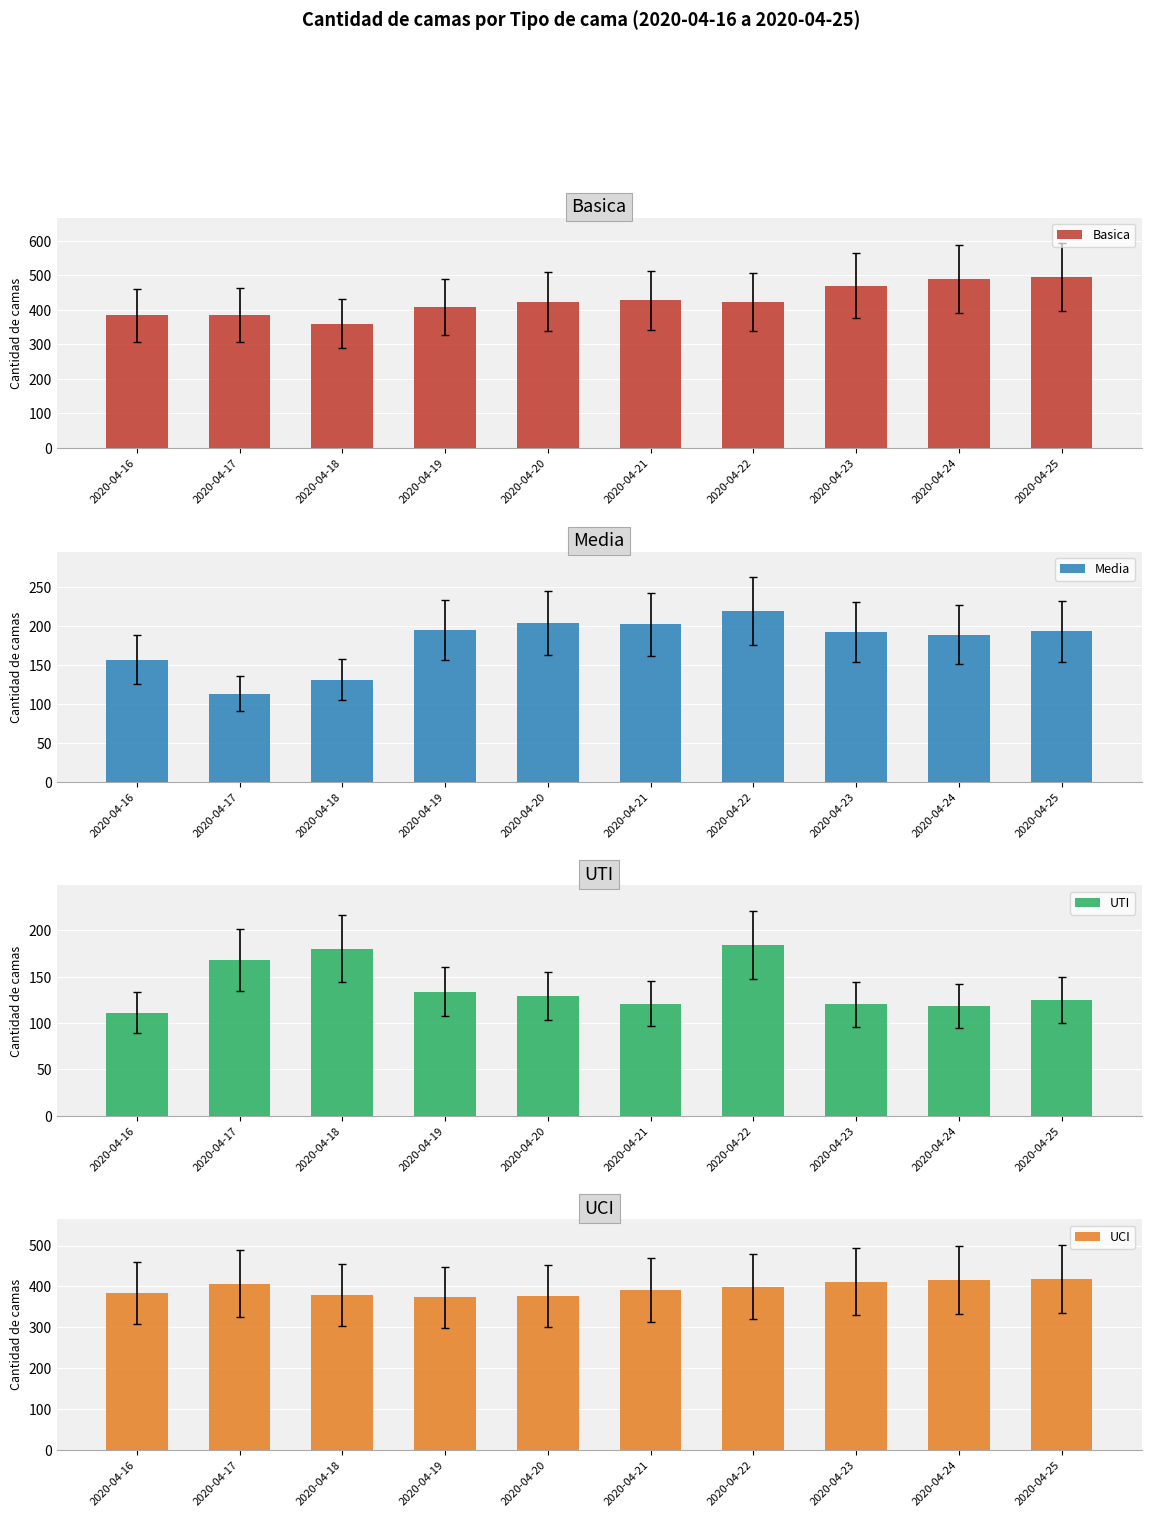

What is the lowest value of the Media series?

113